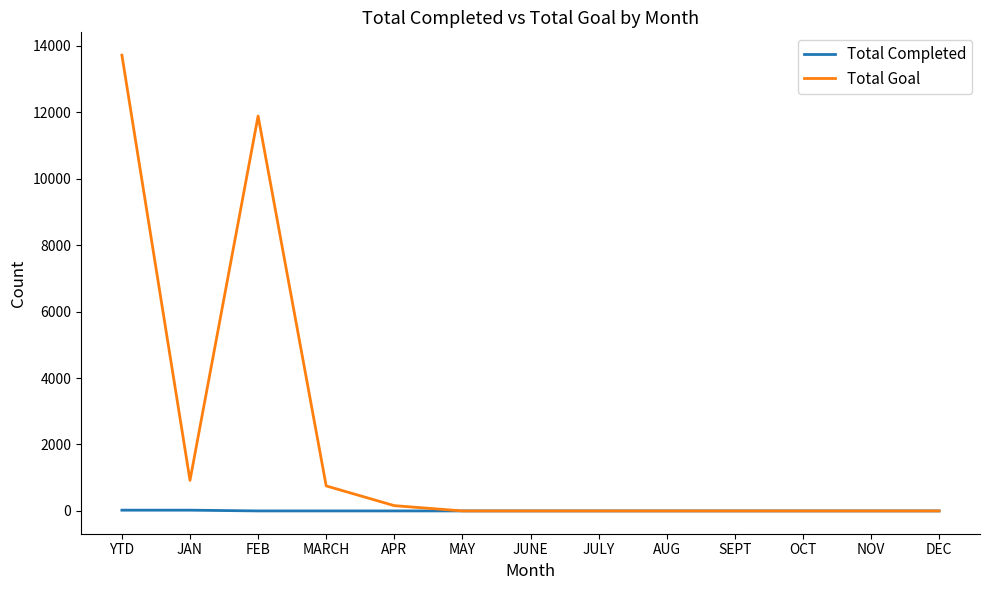

Is the value of Total Completed at MARCH greater than the value of Total Goal at YTD?

No